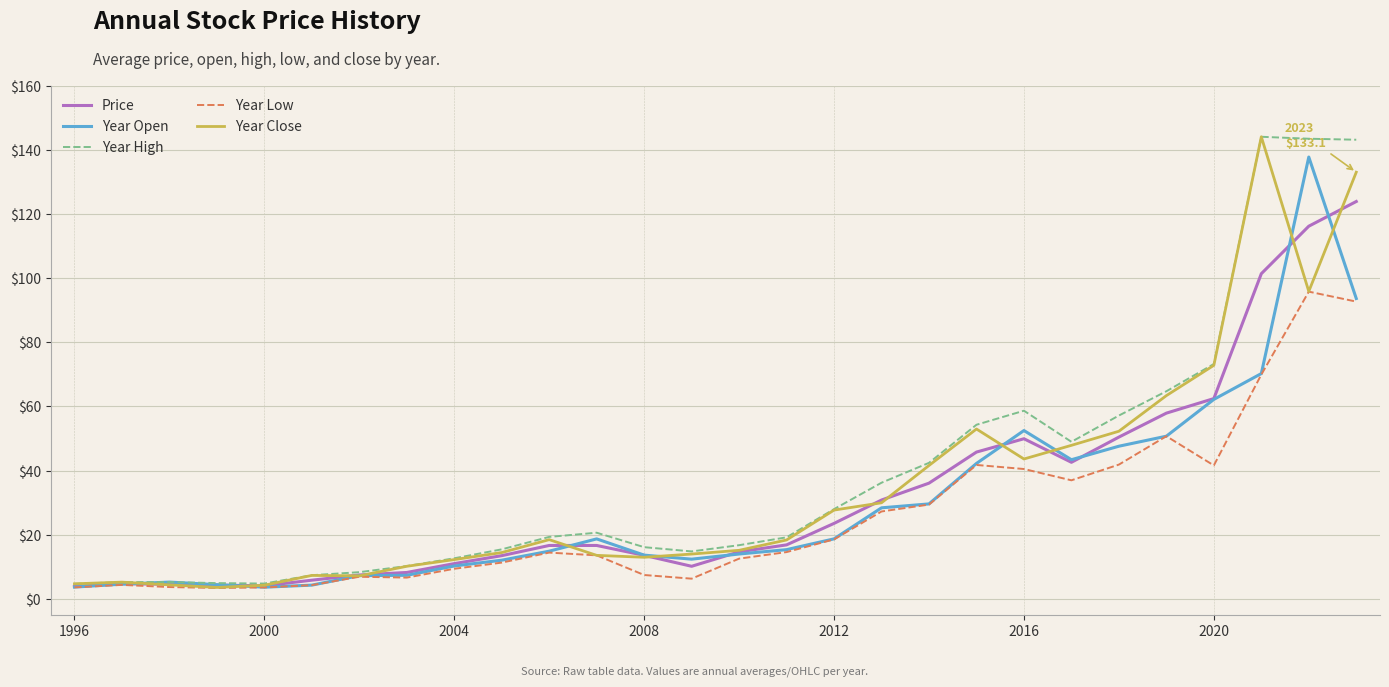

What is the minimum value shown in the chart?

3.4